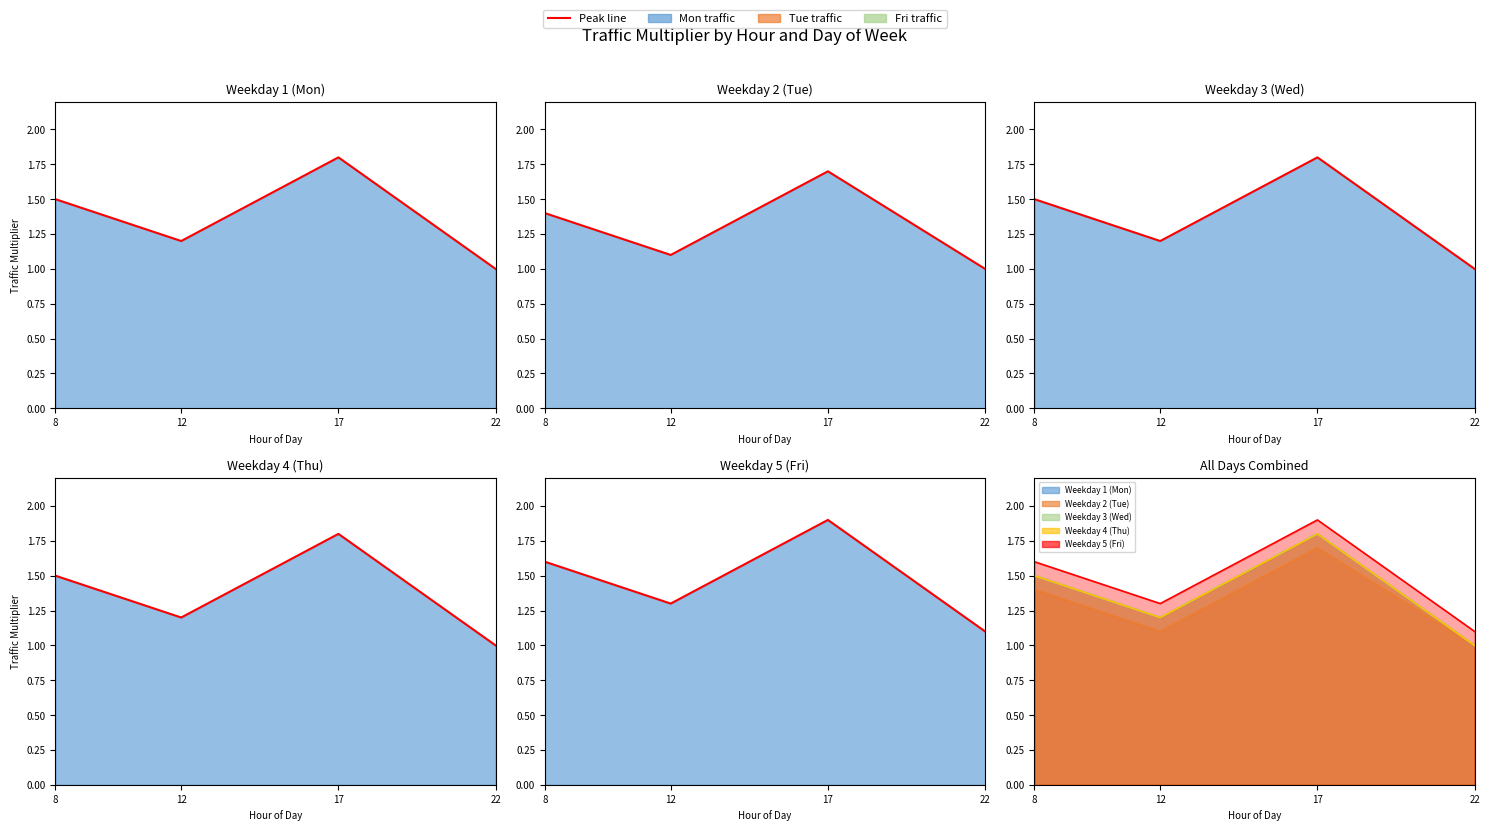

What is the value of the Weekday 4 (Thu) point at the 3rd from the left?

1.8